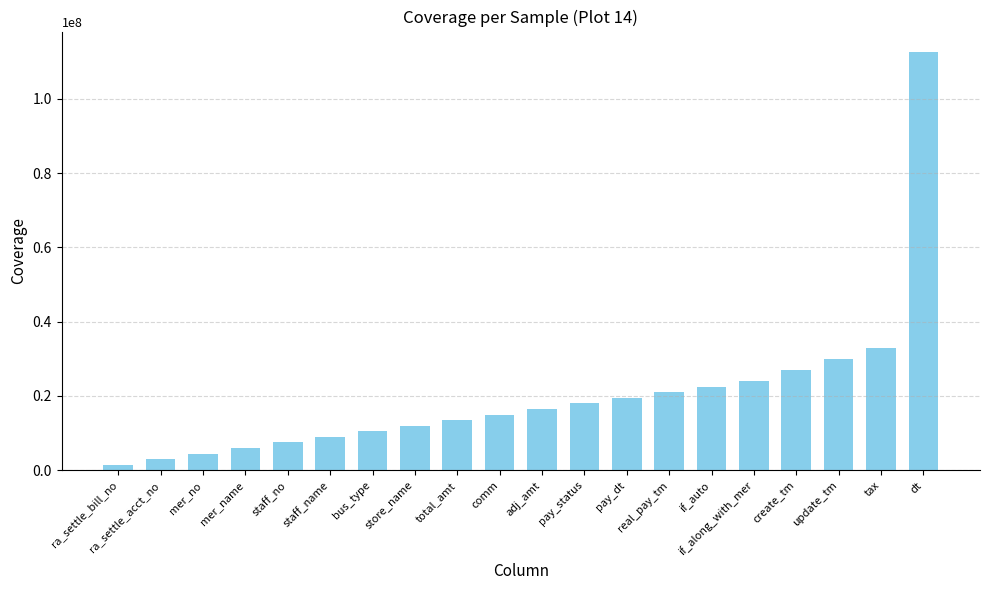

How many data points does each series have?

20